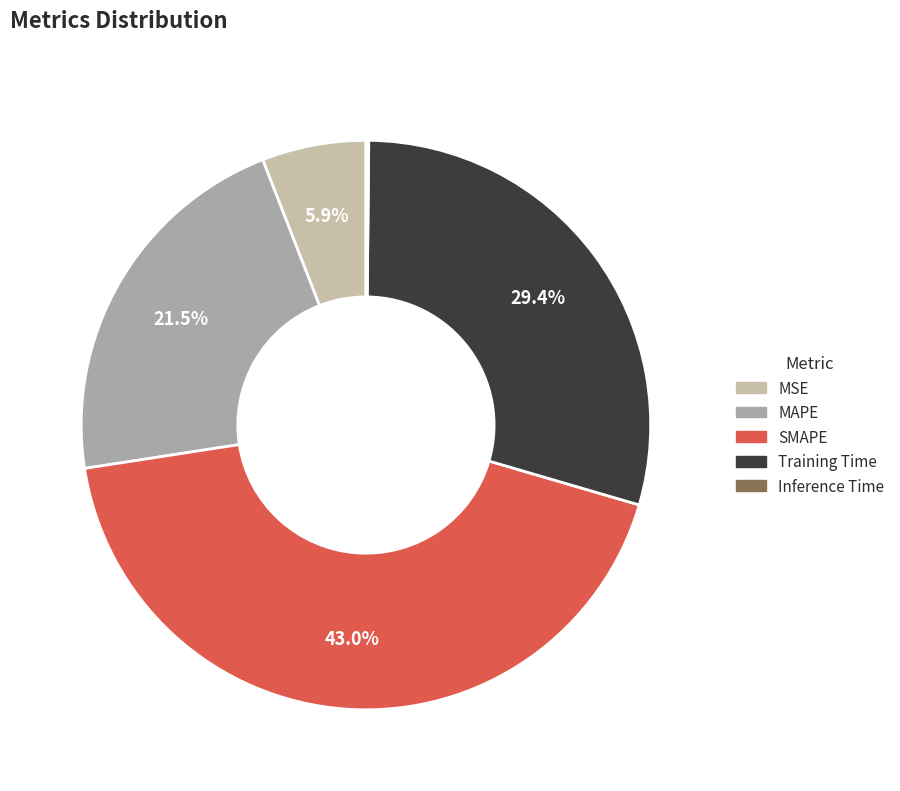

What is the largest slice in the pie chart?

SMAPE